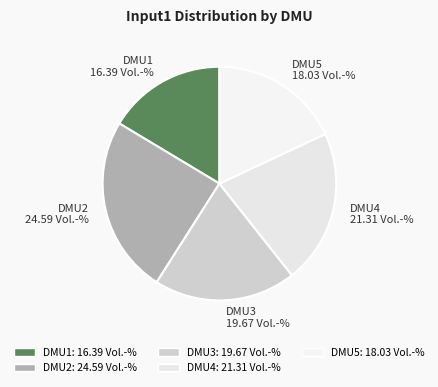

Do DMU3 and DMU5 together represent more than half of the pie?

No